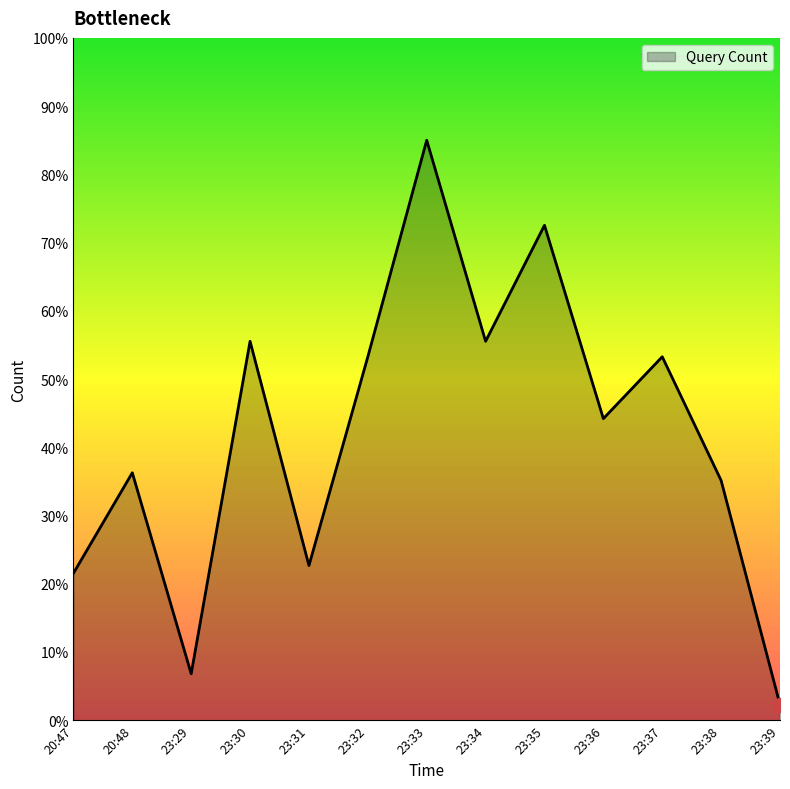

The chart shows a value of 16.9 at 23:38. True or false?

False